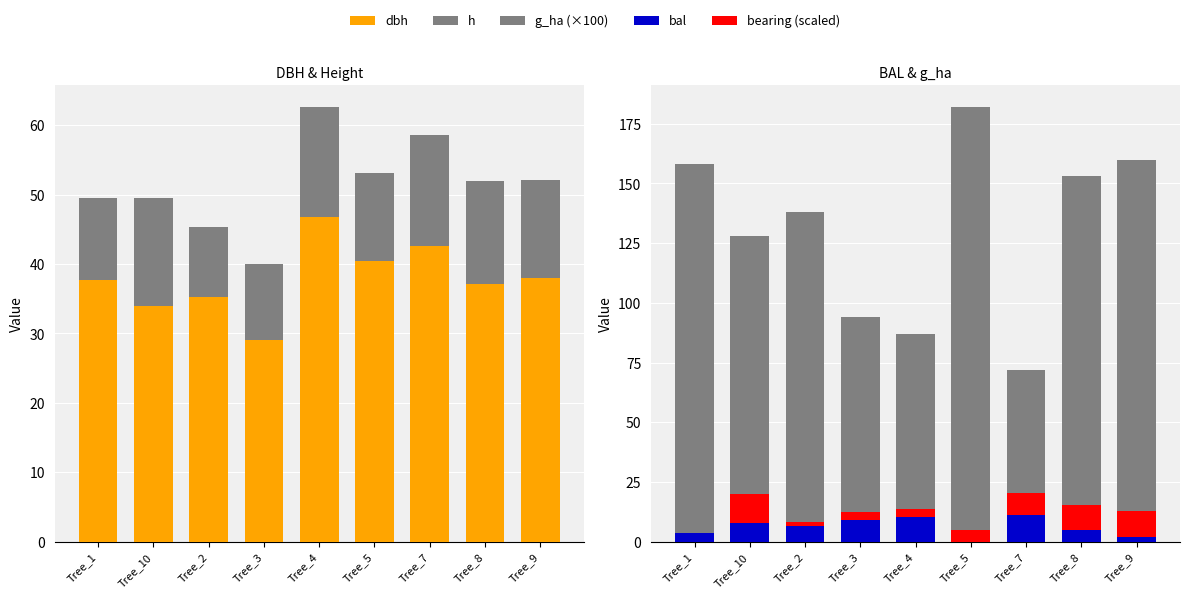

Which series has the widest spread of values?

g_ha (×100)